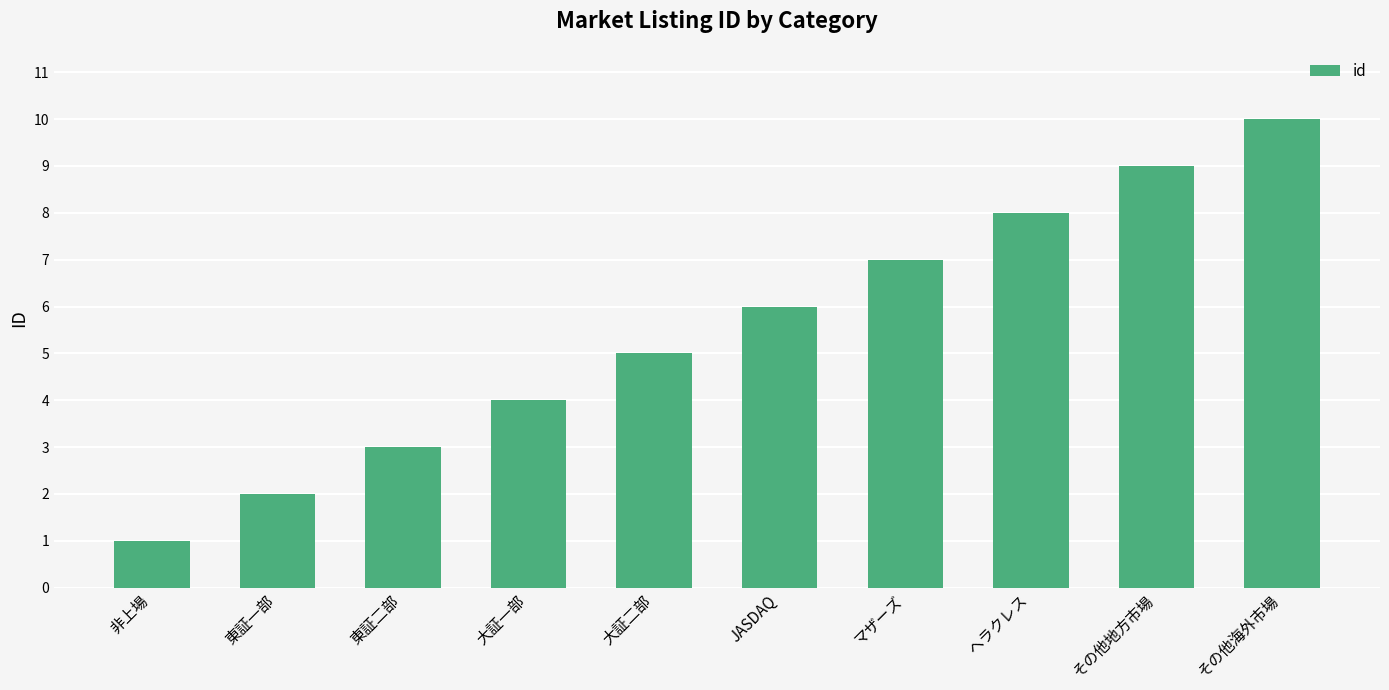

Between その他地方市場 and 非上場, which is larger?

その他地方市場